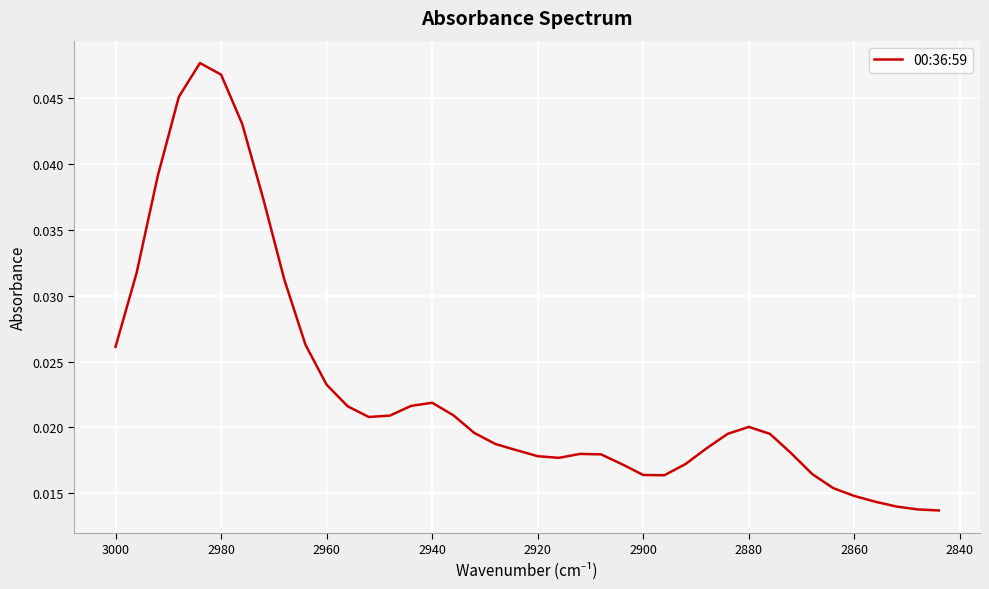

Count the number of data series in this chart.

1